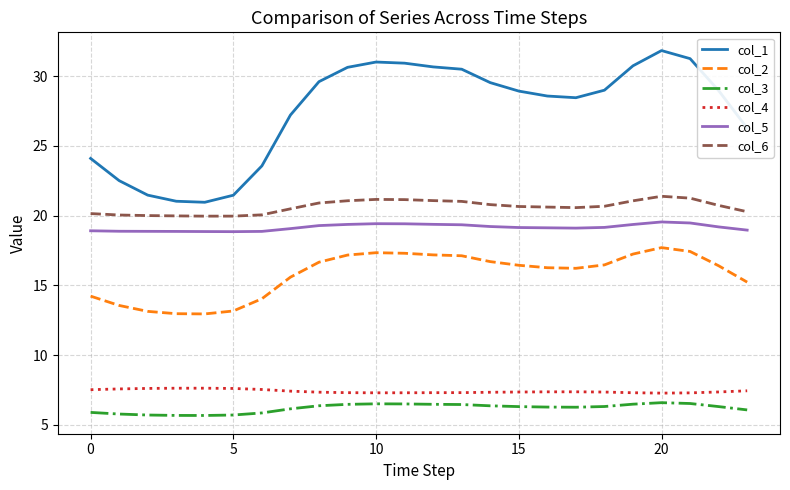

What is the difference between the maximum and minimum values in the col_4 series?

0.4